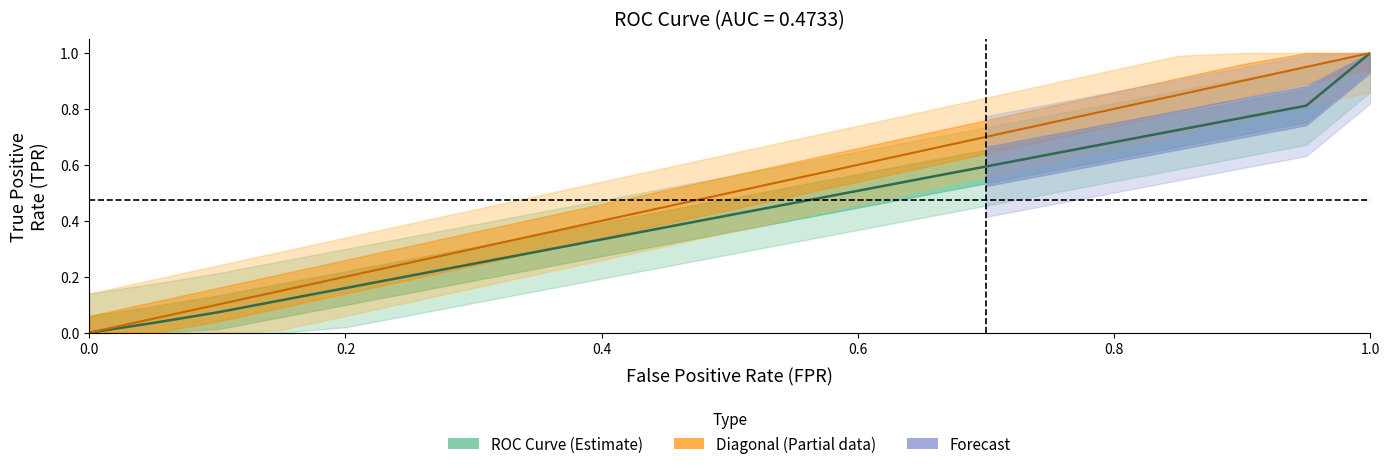

How many values in tpr are above zero?

20